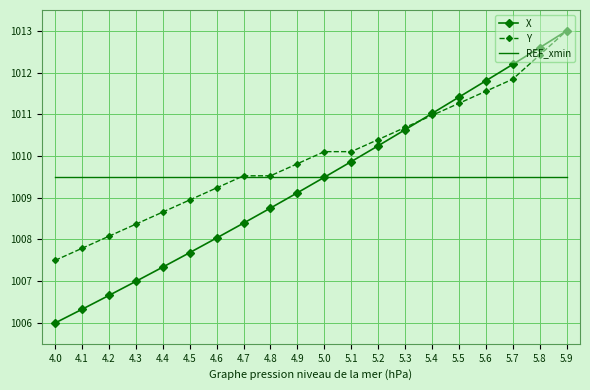

What position from the right is 5.0?

10